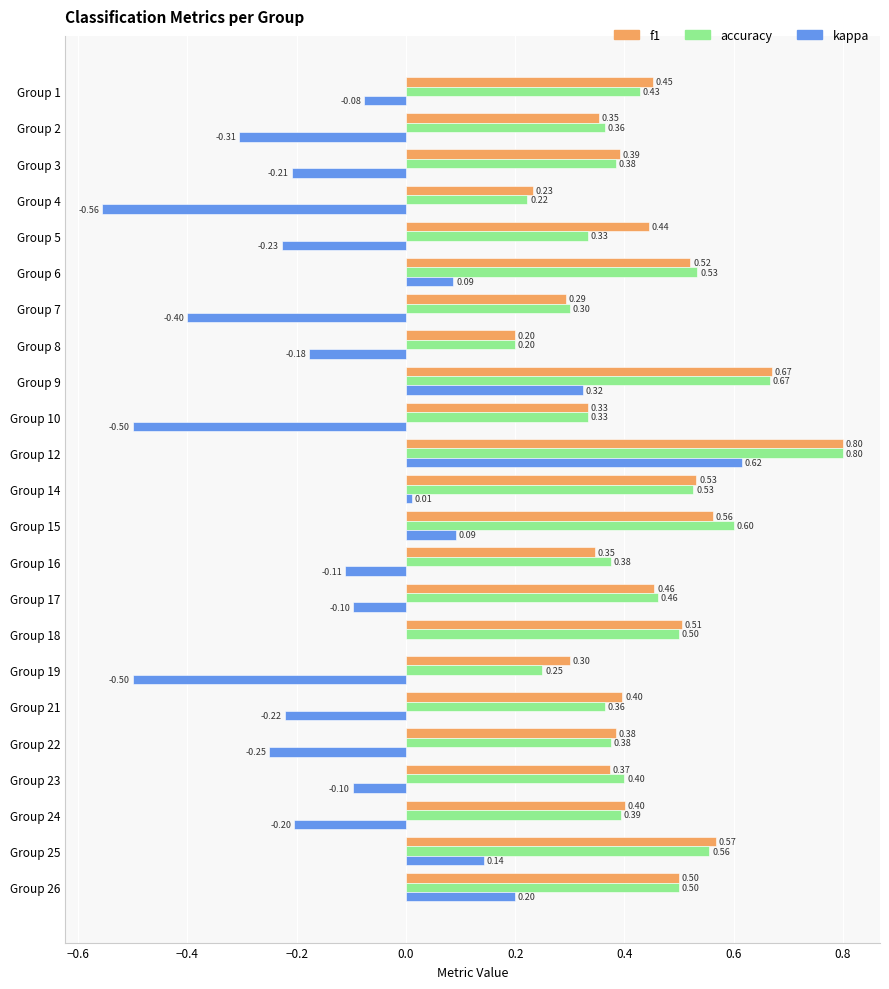

Is the value of kappa at Group 9 greater than the value of accuracy at Group 15?

No